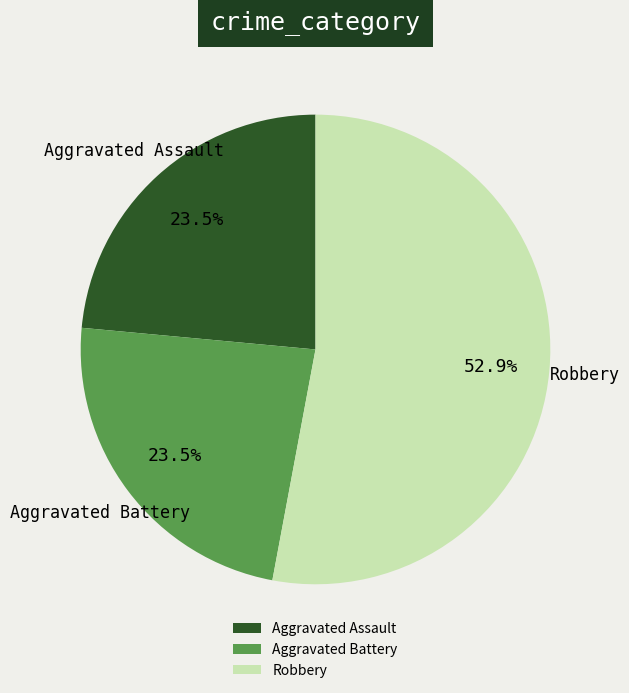

Does Aggravated Battery account for over 50% of the chart?

No